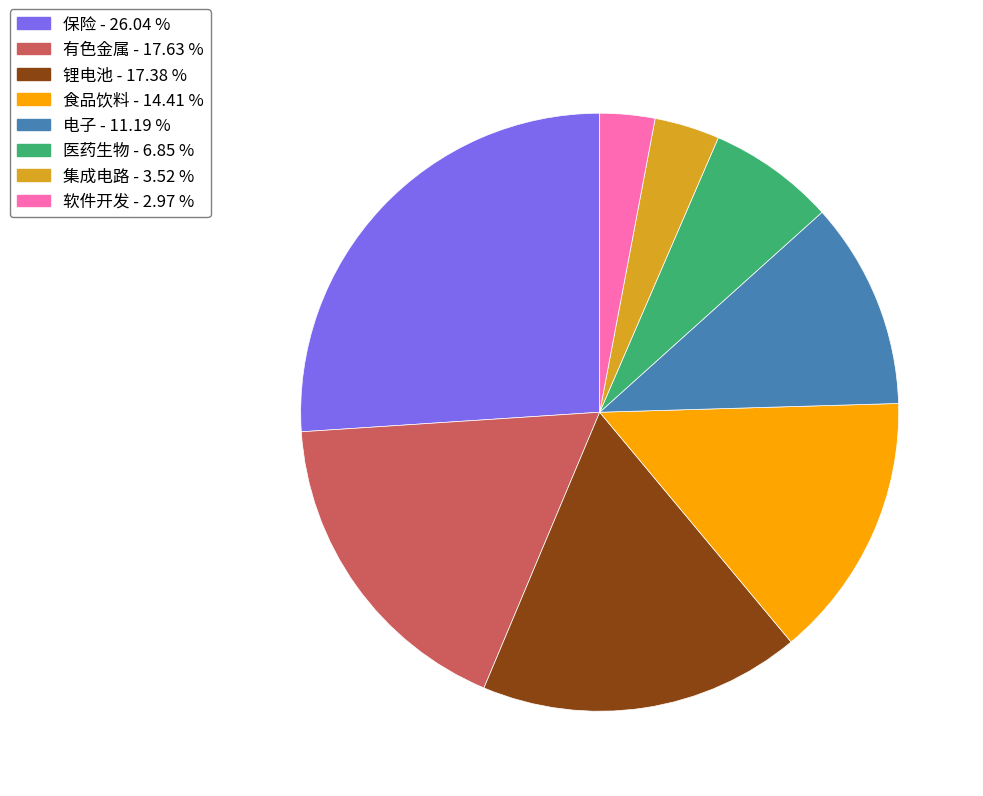

How many segments does this pie chart have?

8